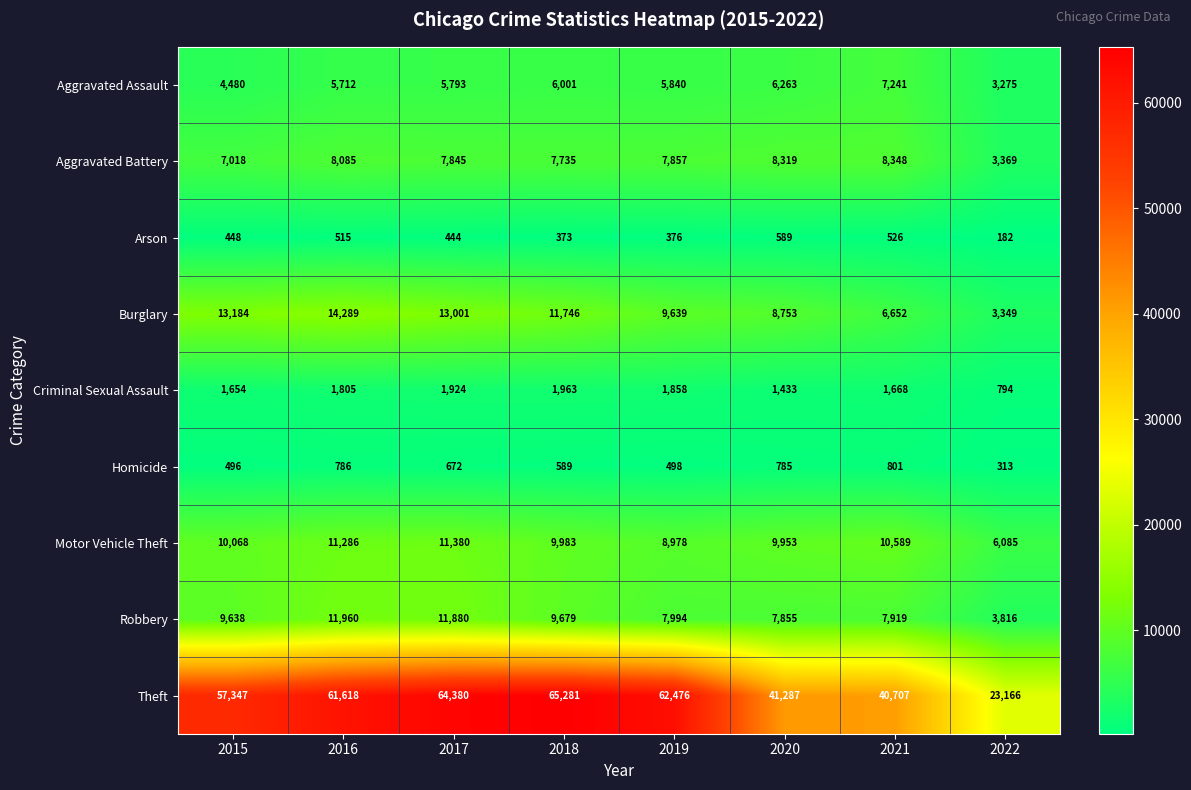

Is it true that Arson equals 558 at 2018?

False